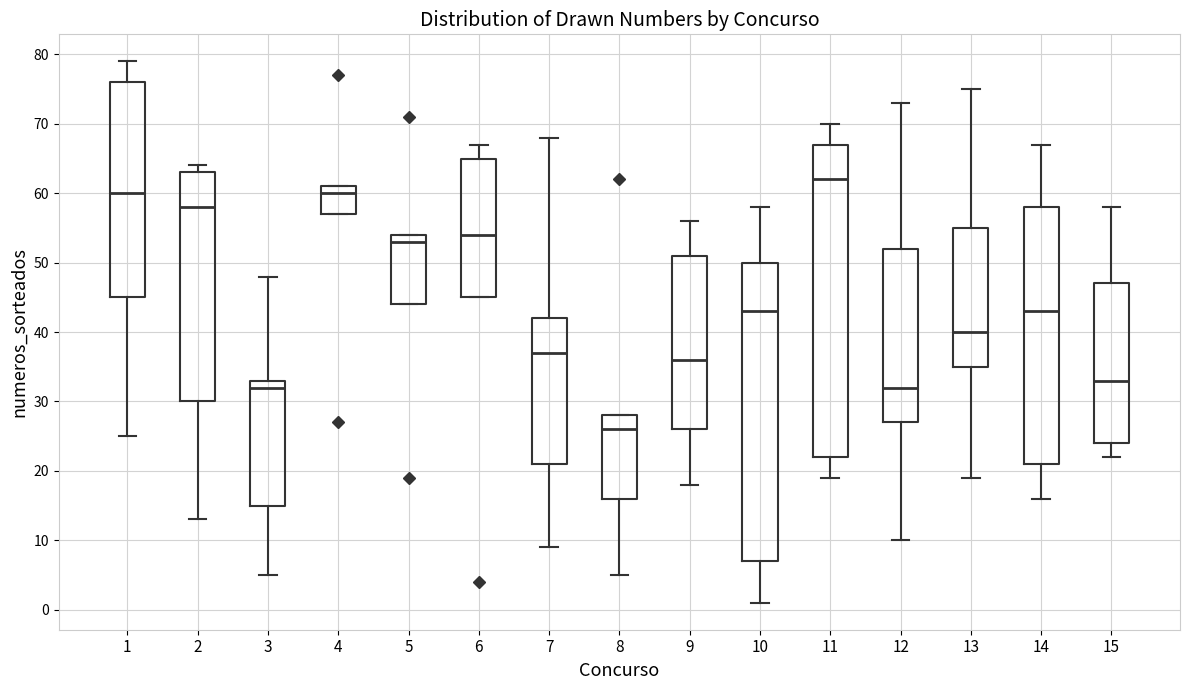

Where is the upper edge of the box at x = 10 on the y-axis? The values are not printed on the chart, so give them approximately, as read against the axis.

50